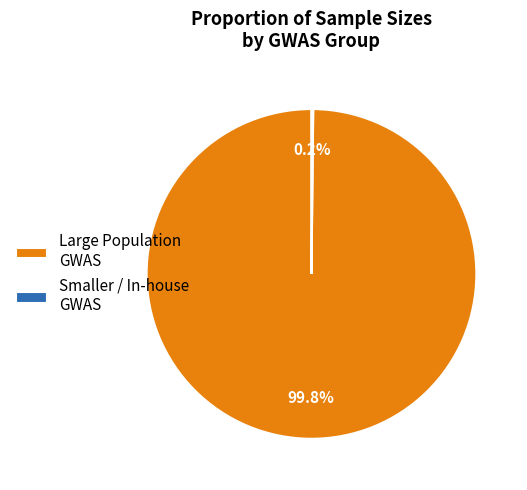

Is there a majority slice in this chart?

Yes